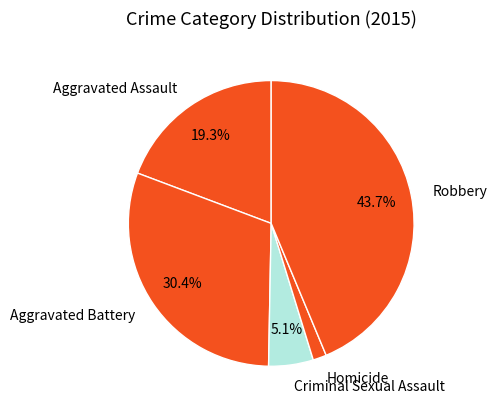

Count the number of slices in the pie.

5